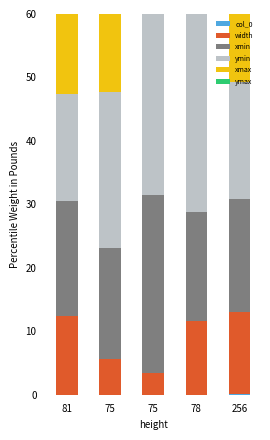

Where is xmin nearest to the value 22?

81